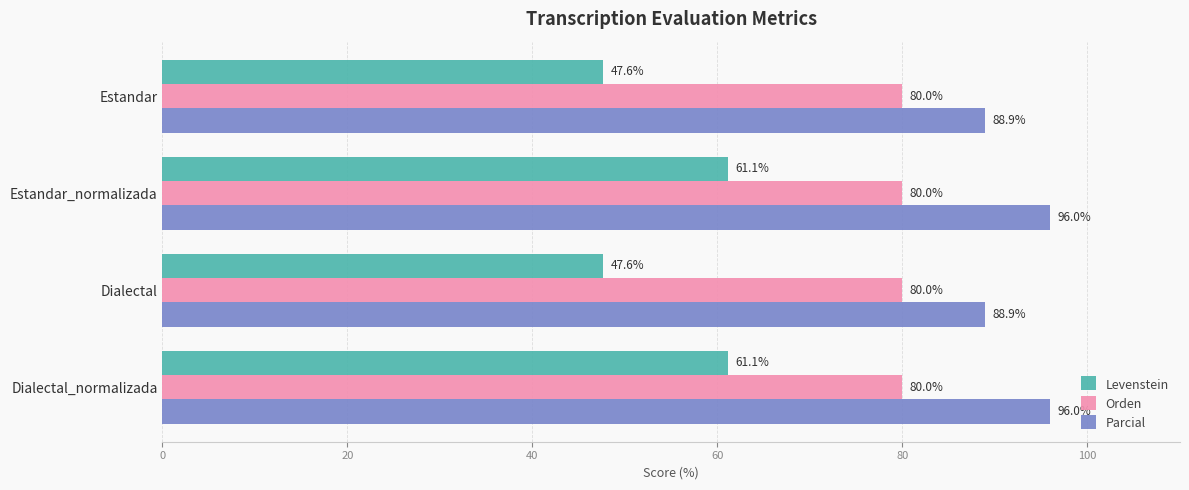

What is the highest value of the Orden series?

80.0